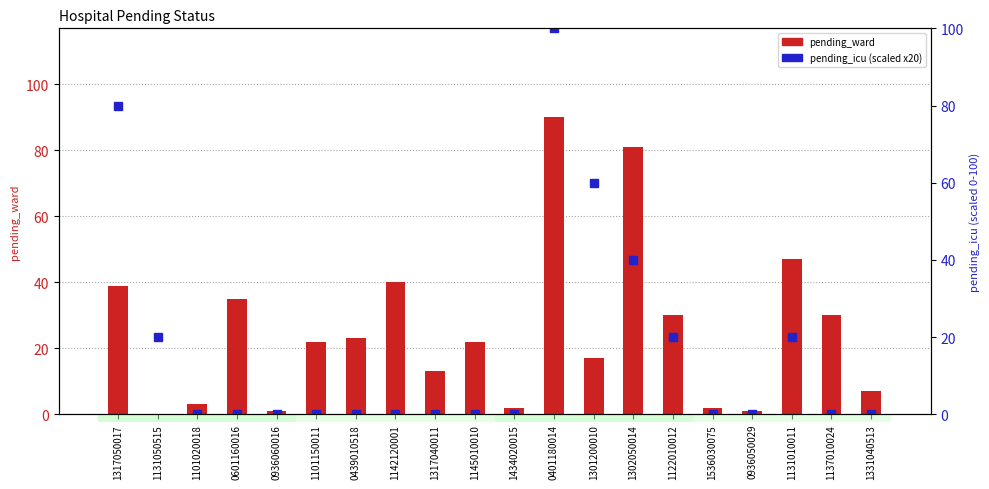

What is the difference between the maximum and minimum values in the pending_ward series?

90